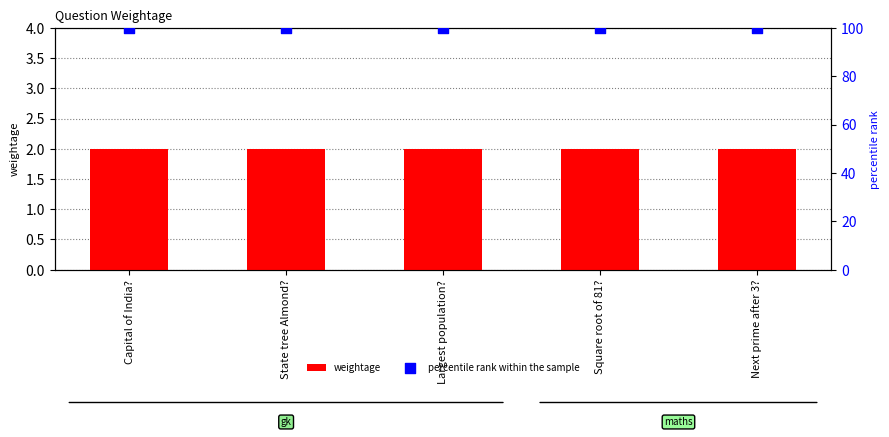

Is the value of weightage at Largest population? greater than the value of percentile rank within the sample at State tree Almond??

No